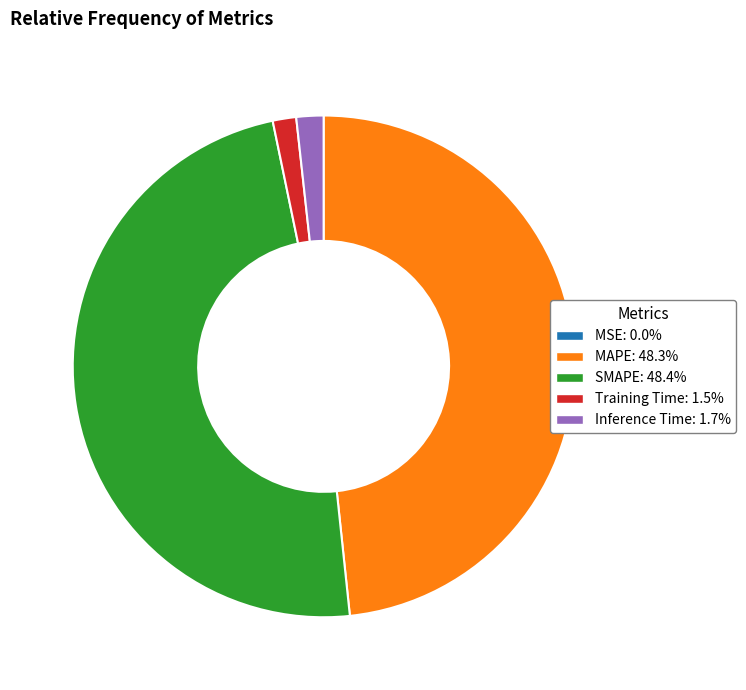

Which has a higher value, MAPE or Inference Time?

MAPE